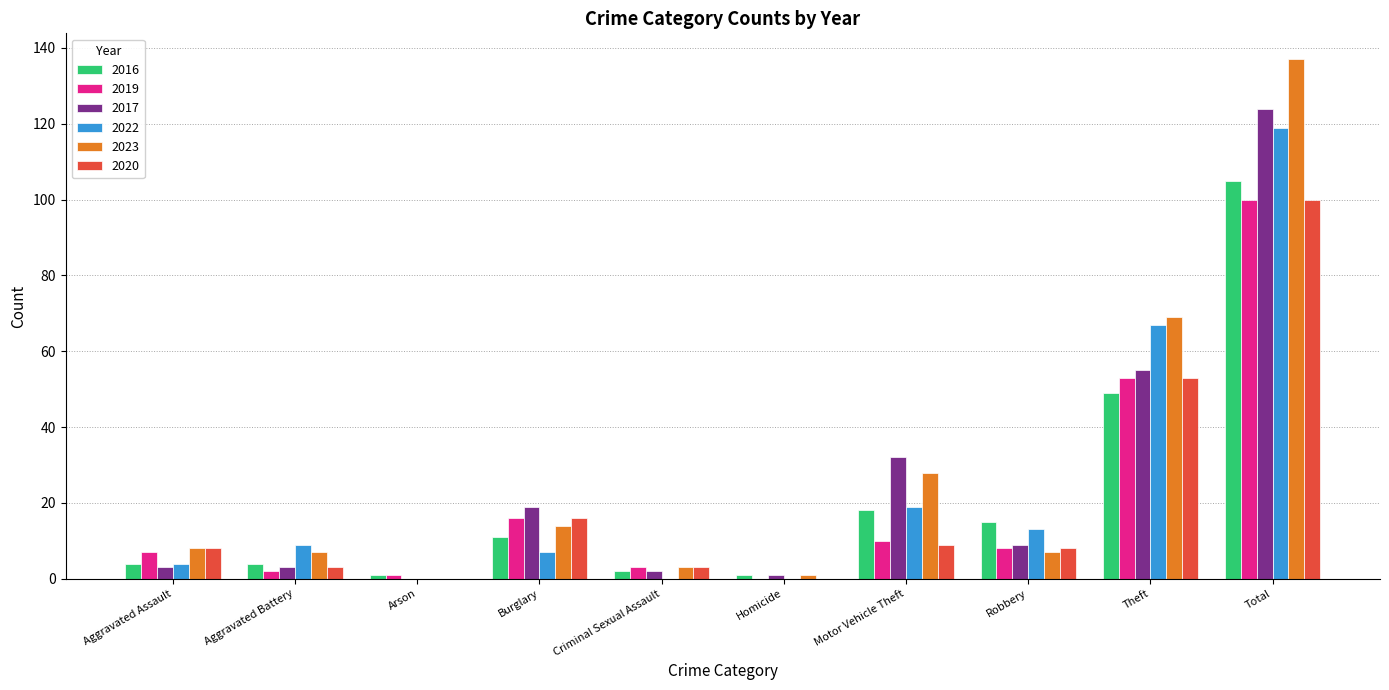

What is the total value across all series at Burglary?

83